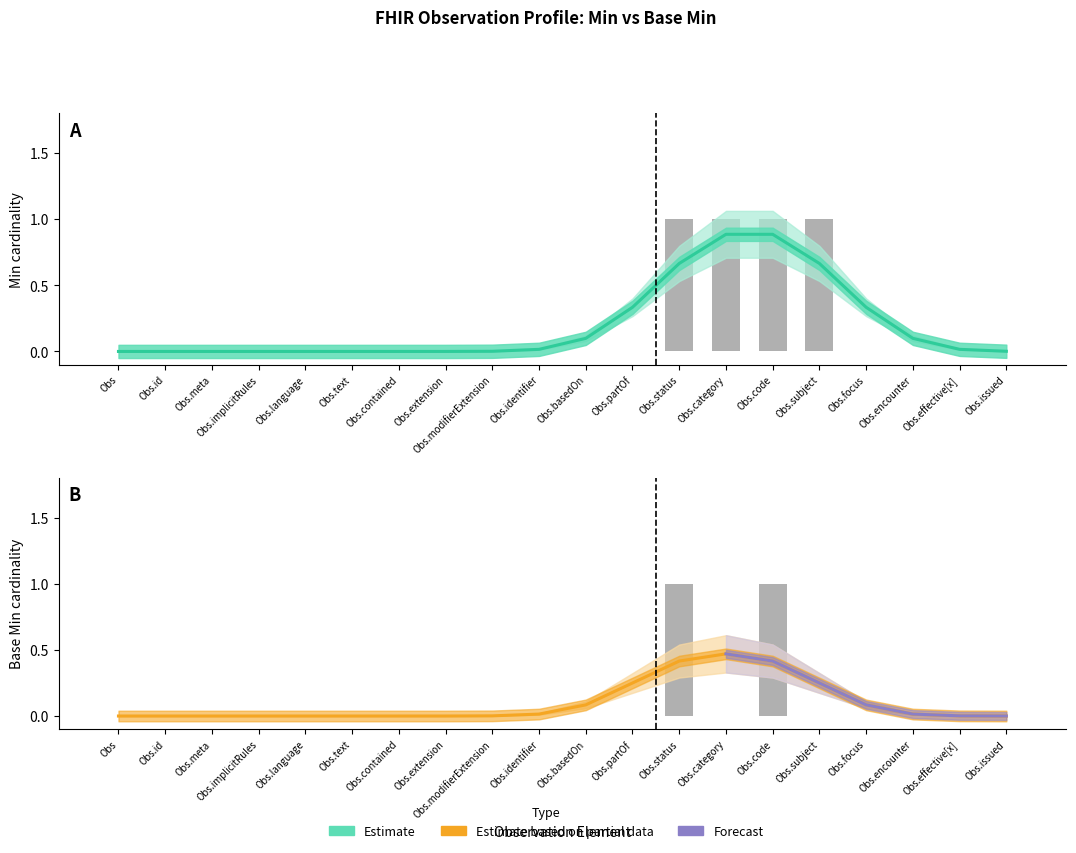

How many values in the Min series exceed 0?

4